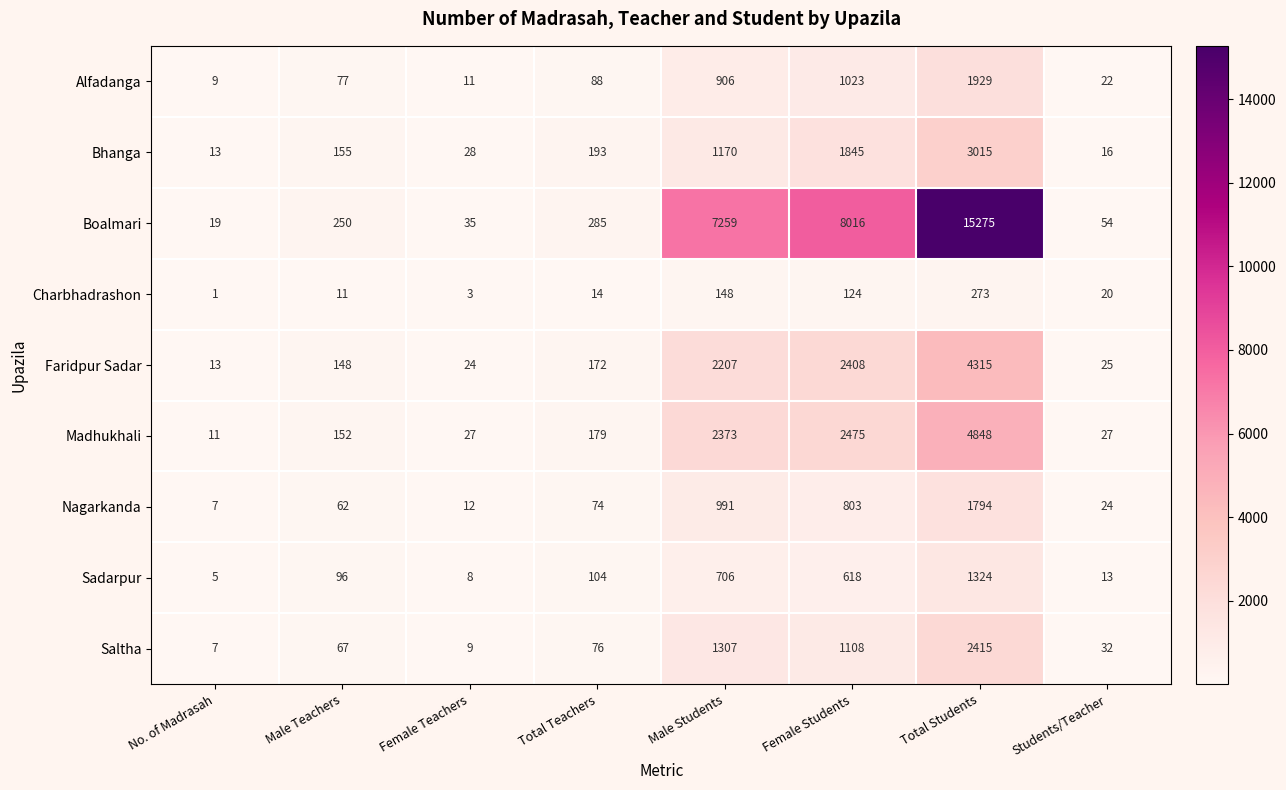

Where is Saltha nearest to the value 1211?

Male Students